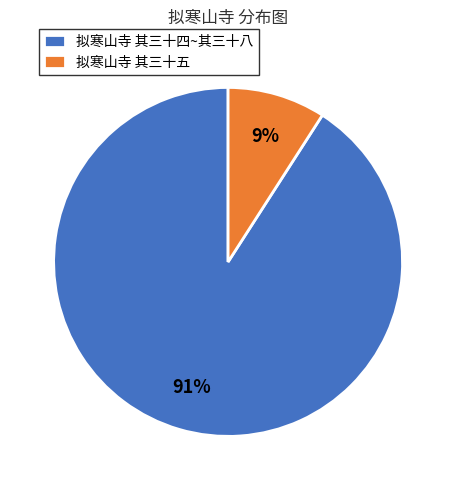

Rank the categories by value from highest to lowest.

拟寒山寺 其三十四~其三十八, 拟寒山寺 其三十五